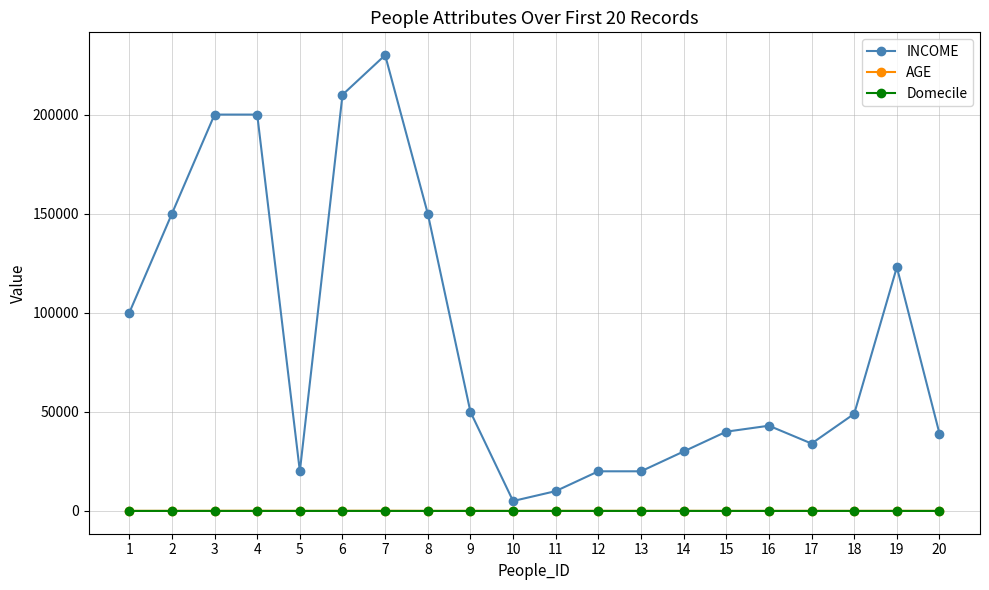

True or false: INCOME has more than 1 interior local peaks.

True